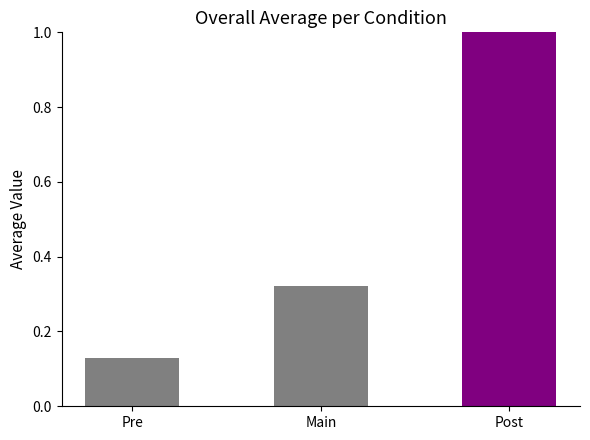

At which label is the value closest to 0?

Pre